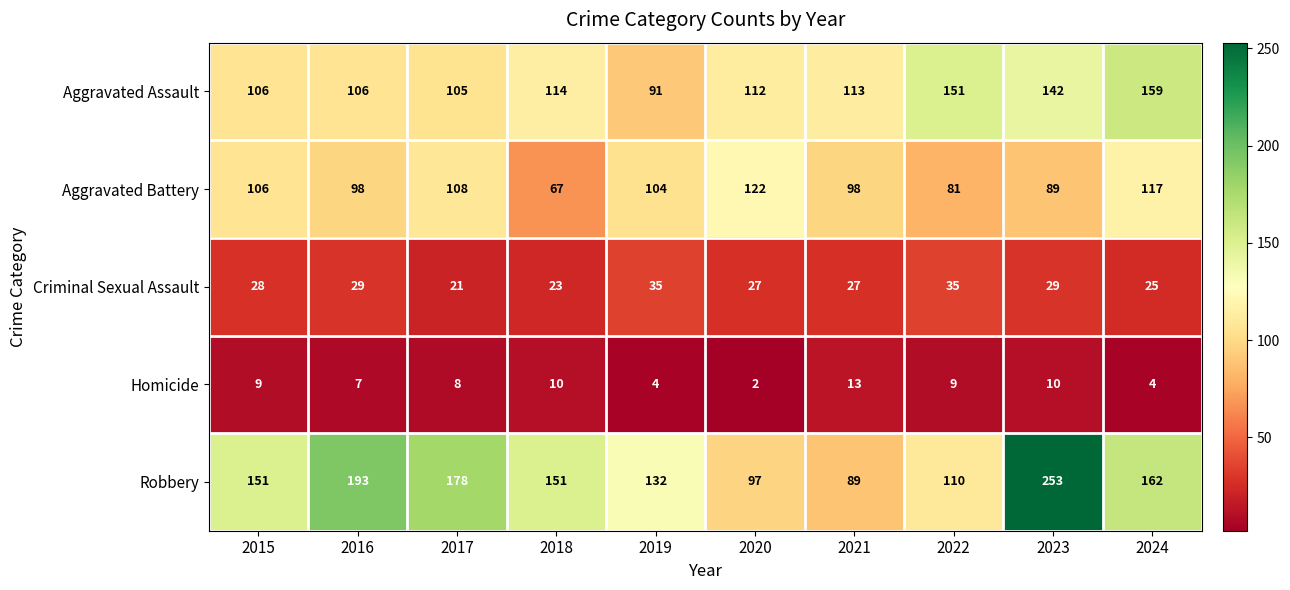

At how many categories does at least one series exceed 56?

10